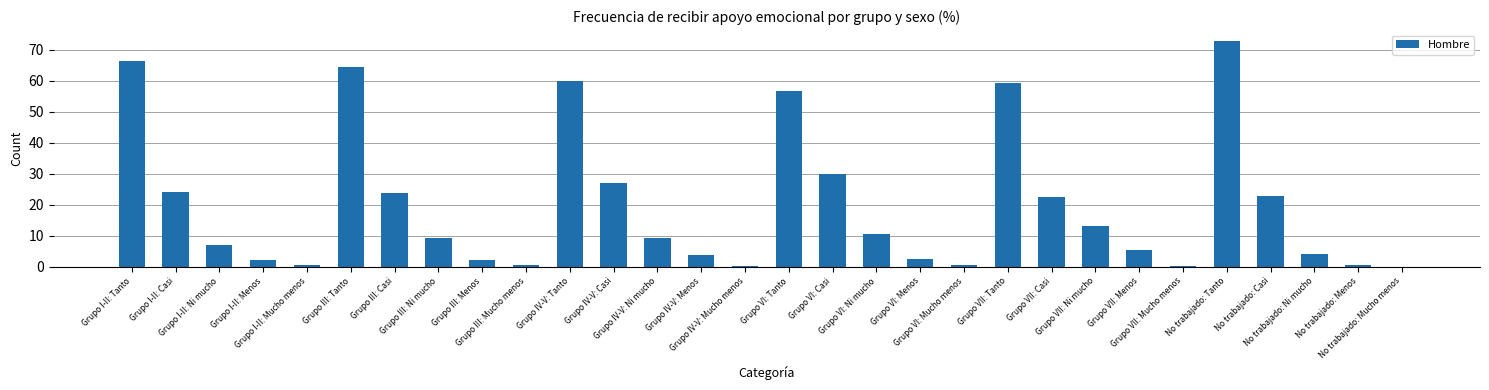

What is the greatest value displayed?

72.7